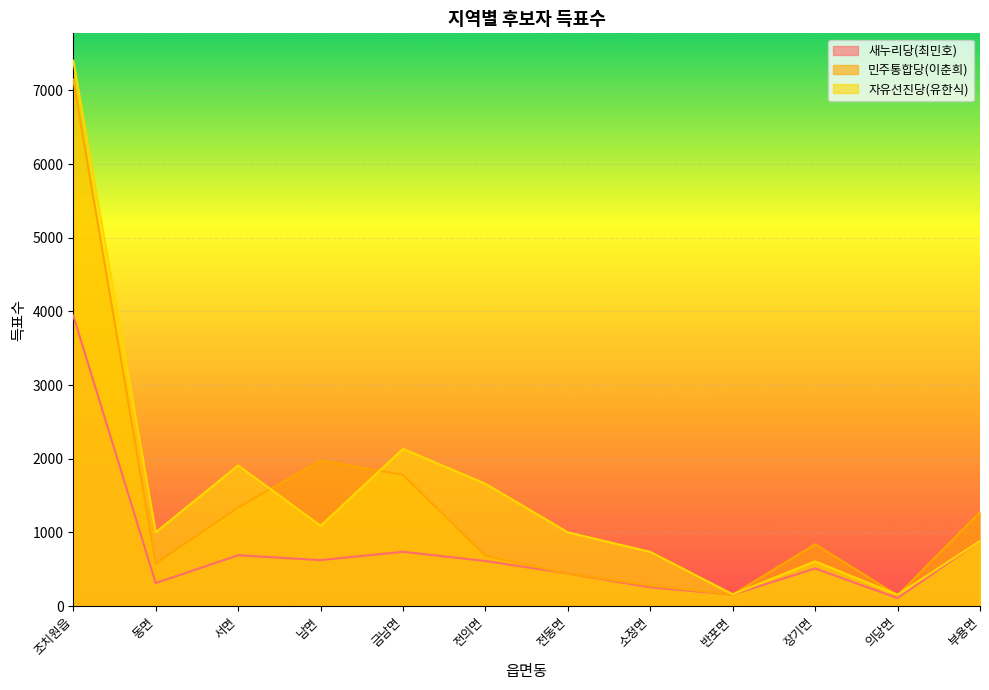

What is the difference between the 자유선진당(유한식) values at 전의면 and 의당면?

1507